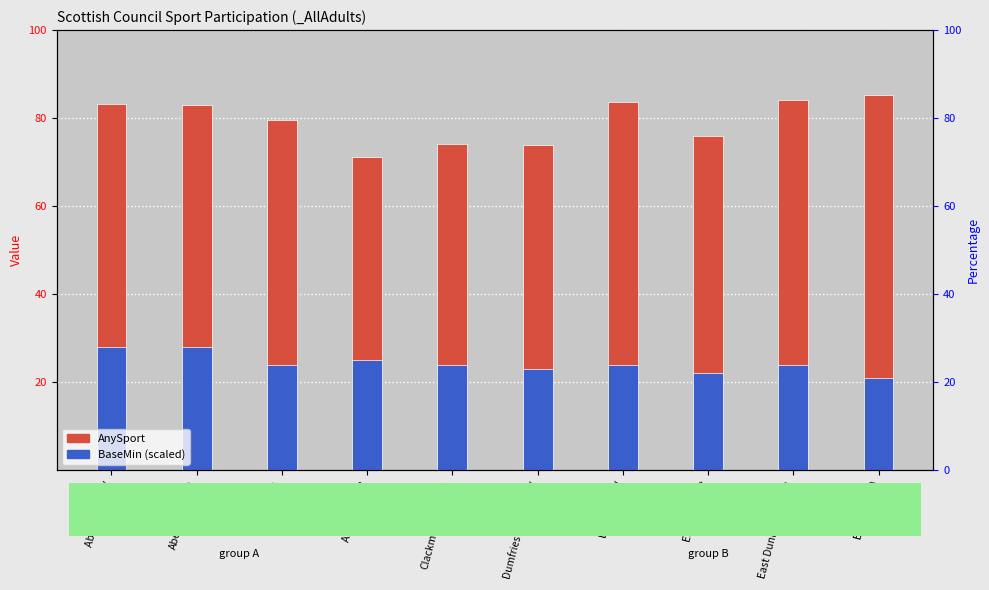

How many bars are there in total?

20